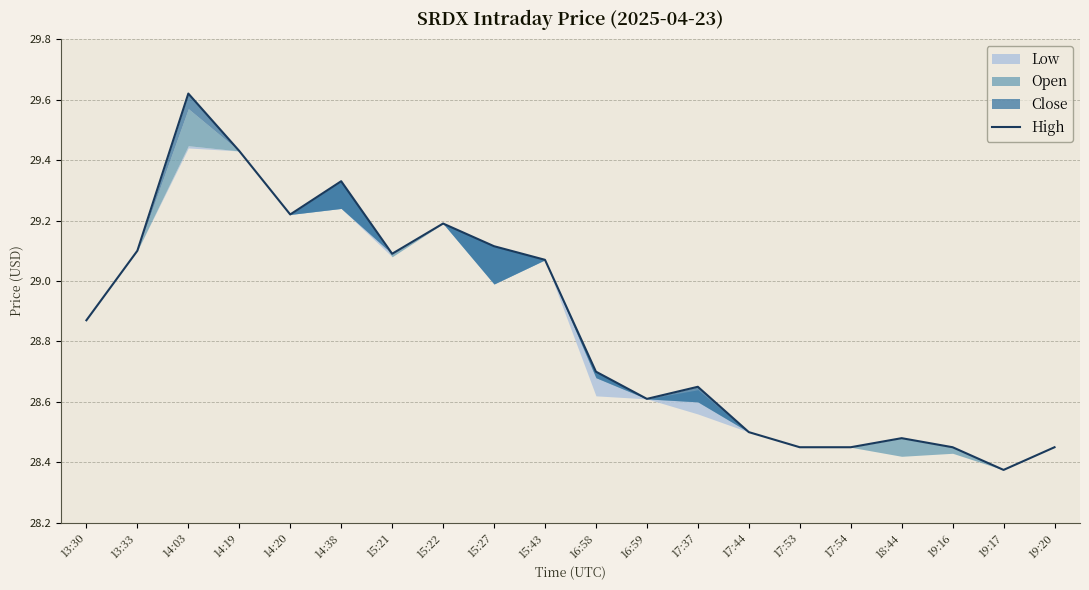

How many points are higher than both their immediate neighbors (excluding endpoints)?

5